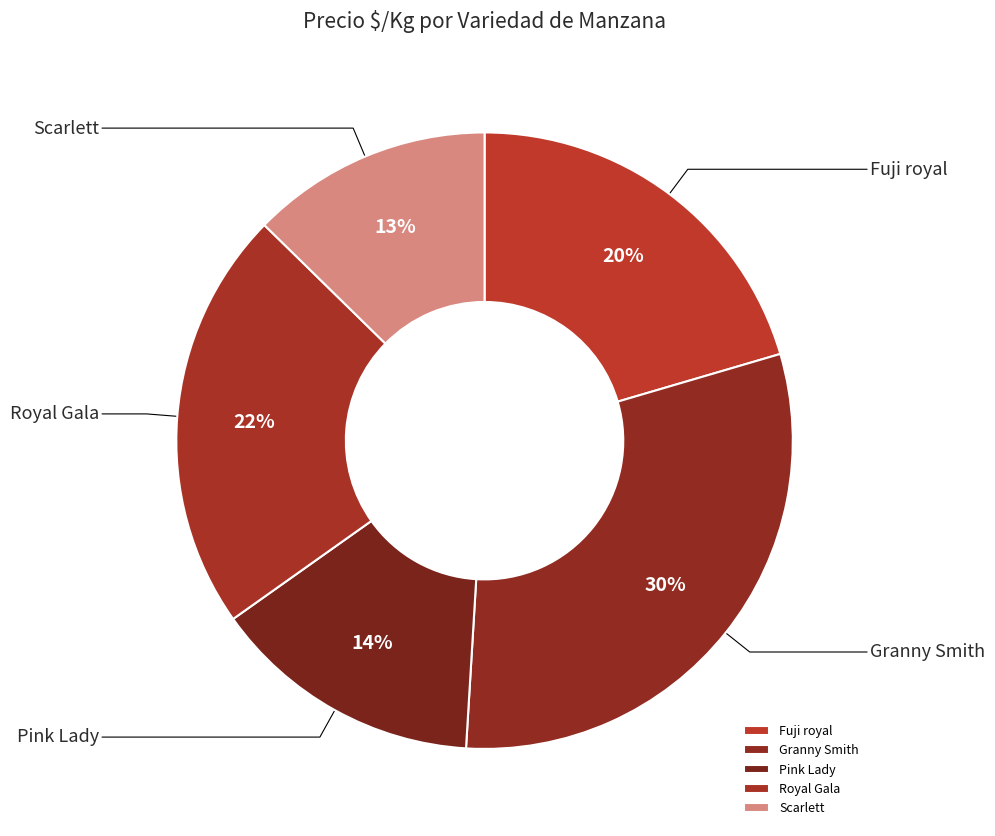

Is it true that Royal Gala is 30% of the pie?

False